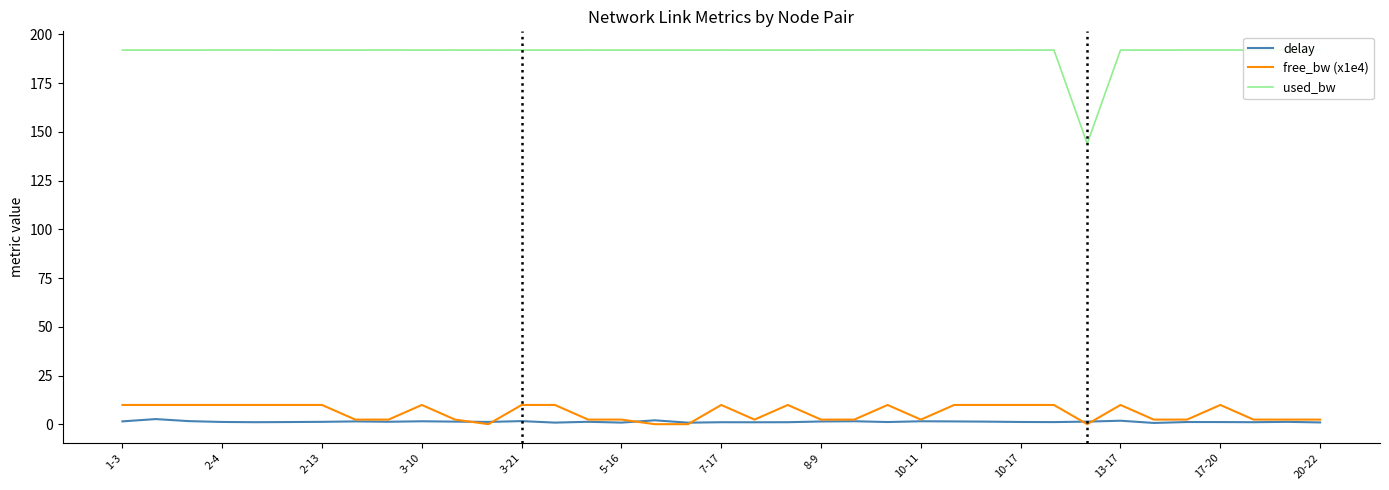

Which series has the largest total across all categories?

used_bw